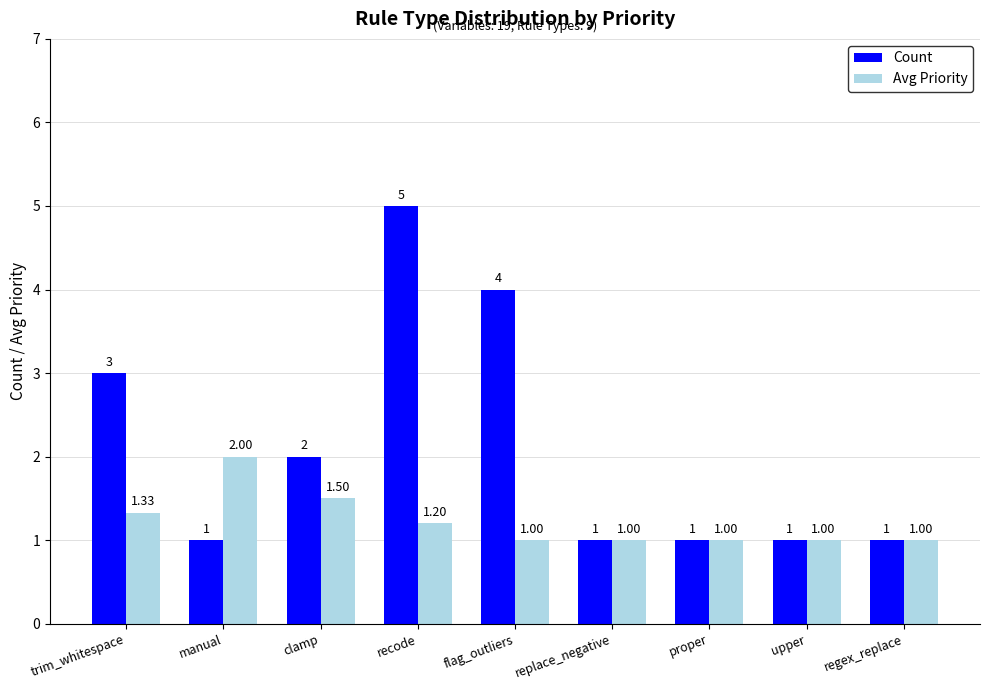

Which category has the highest value across all series?

recode